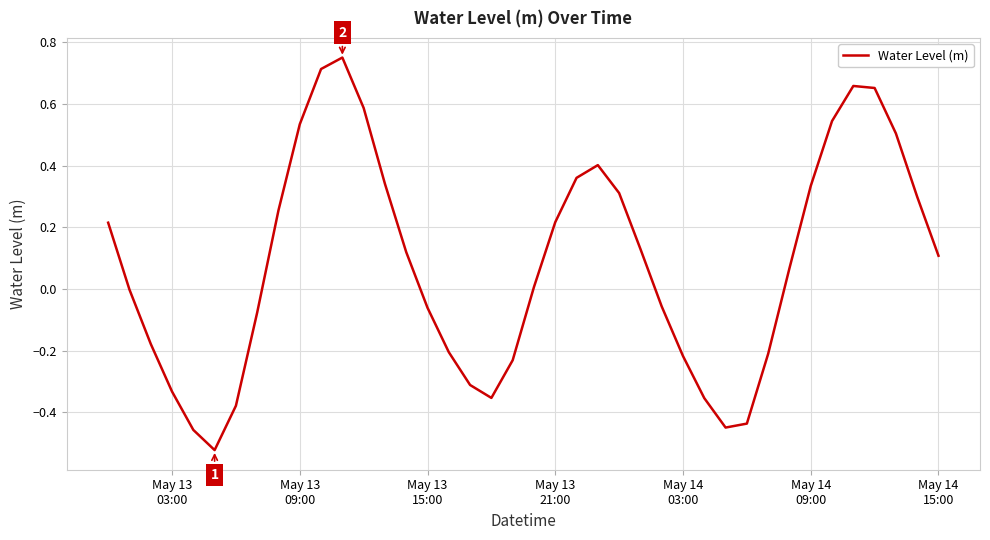

Does the chart have visible grid lines?

Yes